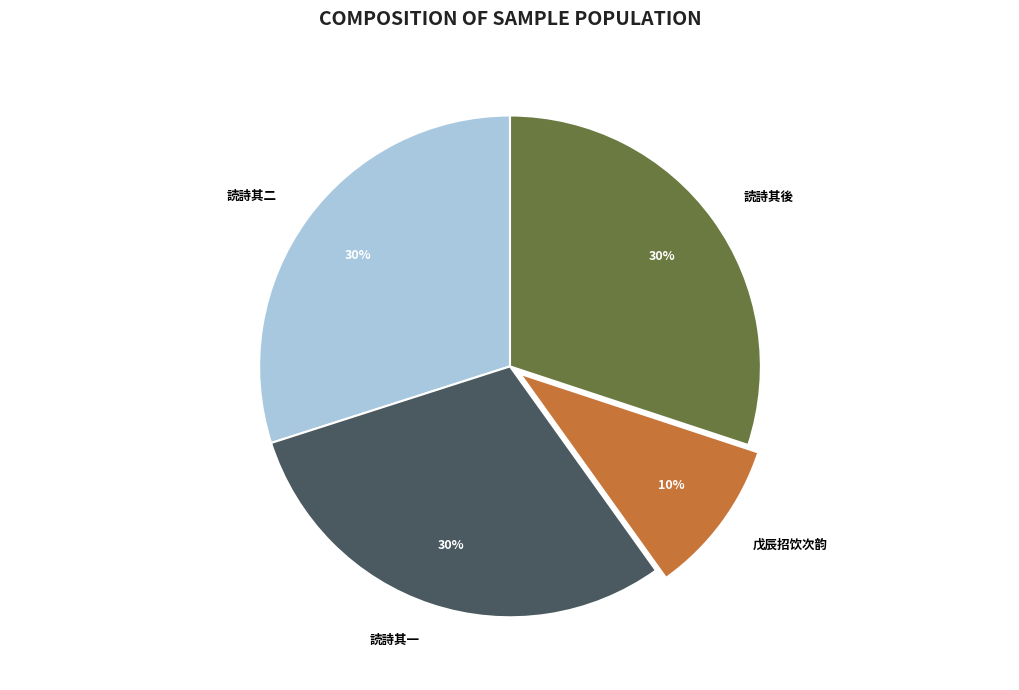

What is the smallest slice in the pie chart?

戊辰招饮次韵